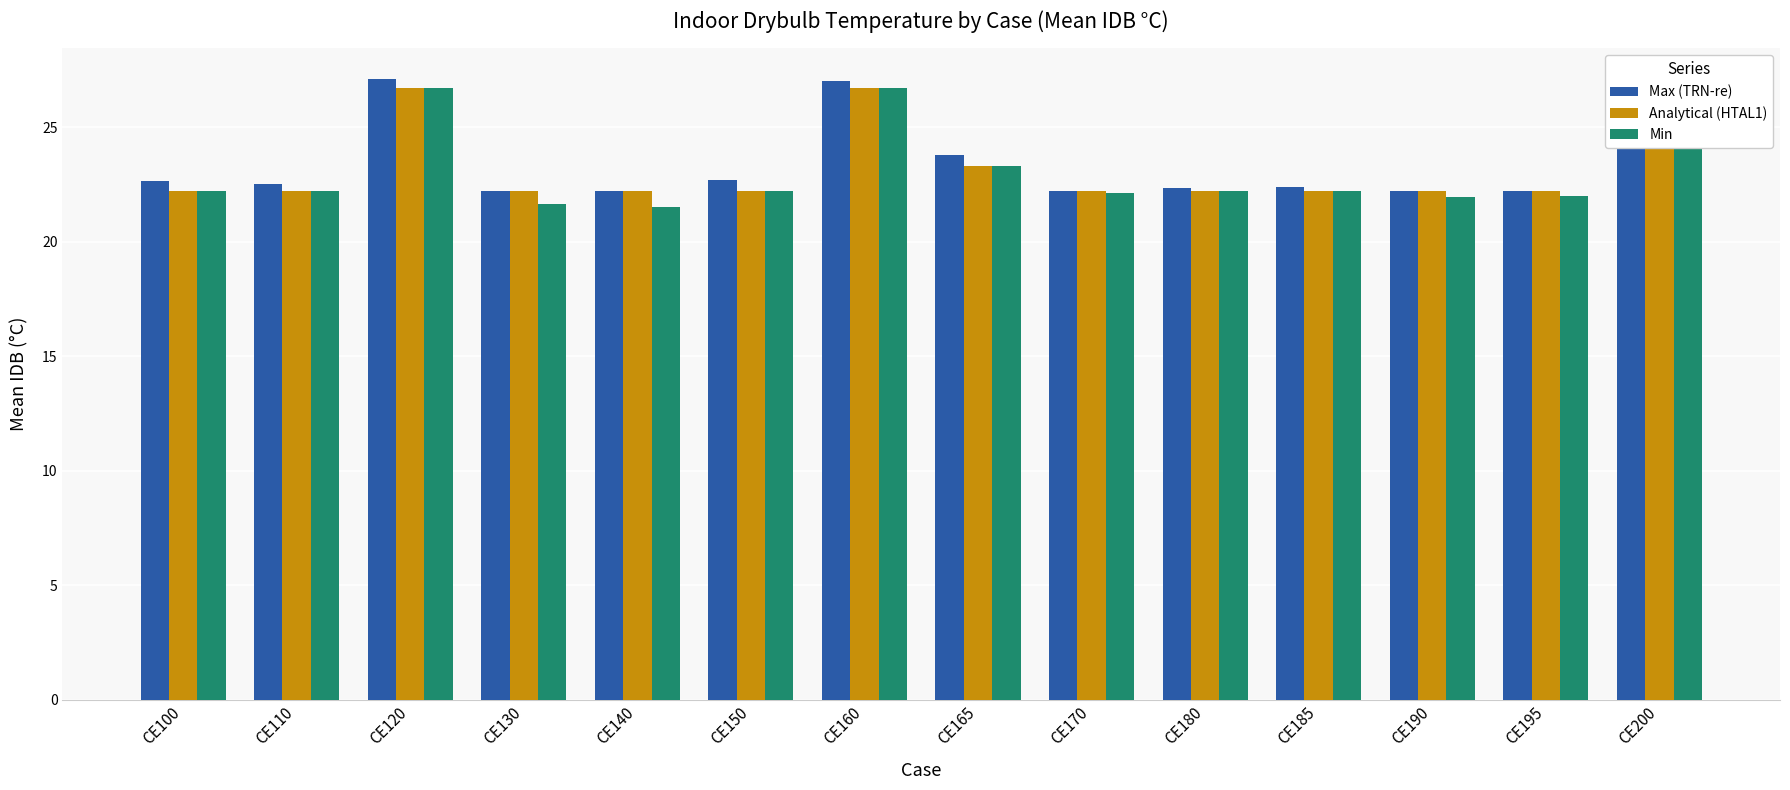

How many bars are there in total?

42